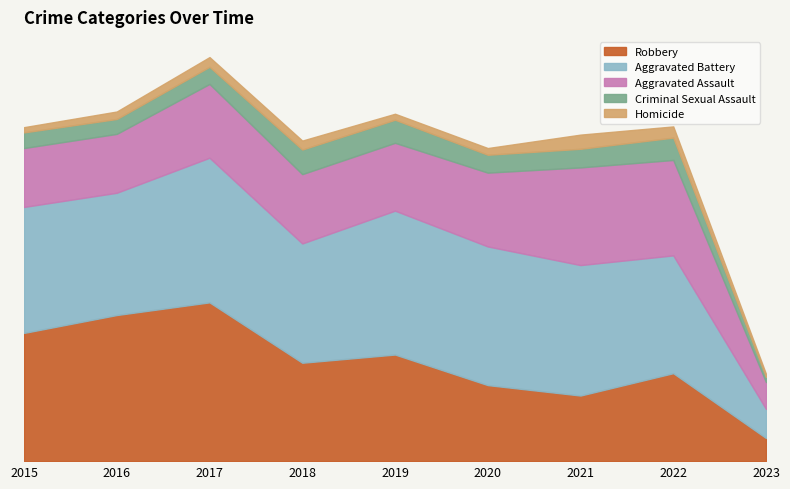

What is the greatest value displayed?

213